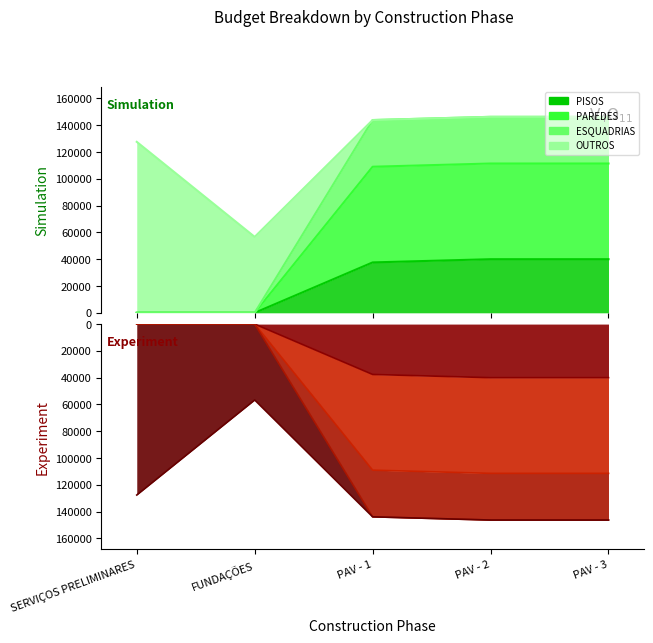

What is the average value of the PISOS series?

23524.5